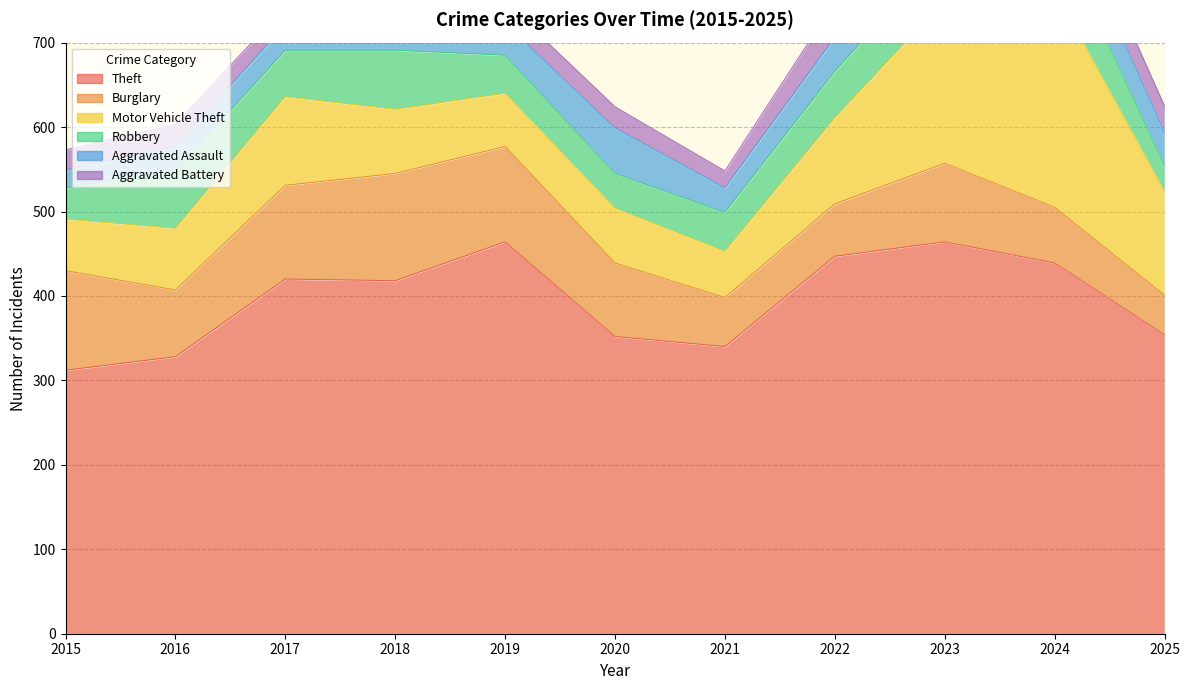

True or false: Robbery and Aggravated Battery cross at least once.

False